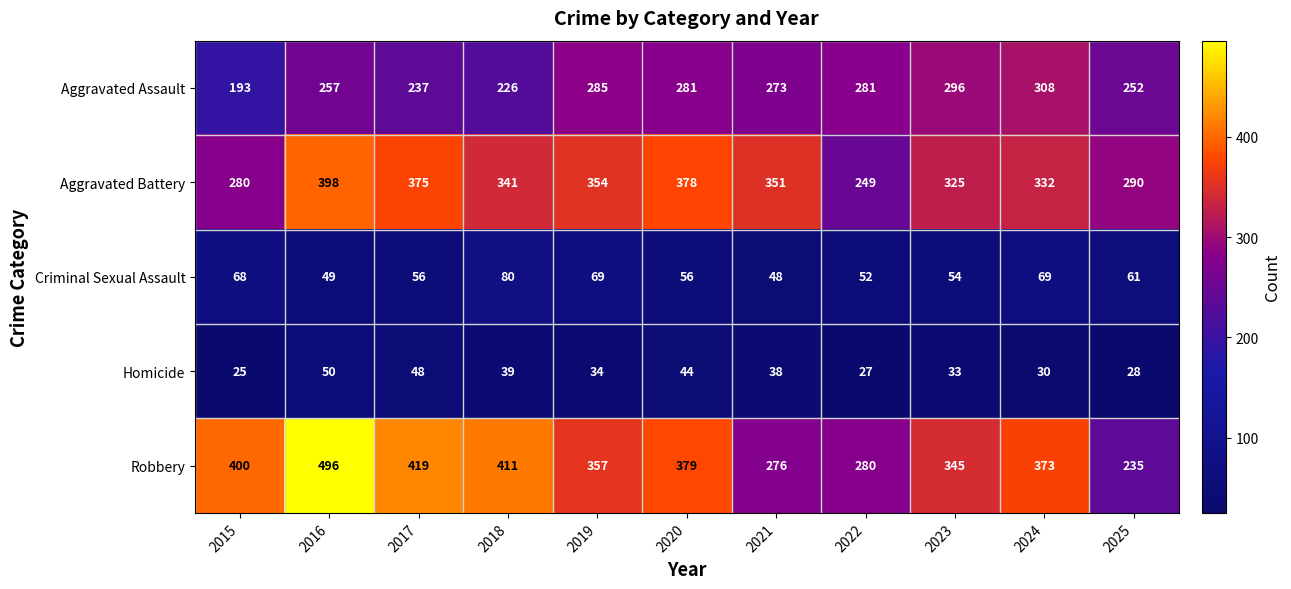

Is the value of Aggravated Assault at 2018 greater than the value of Robbery at 2024?

No